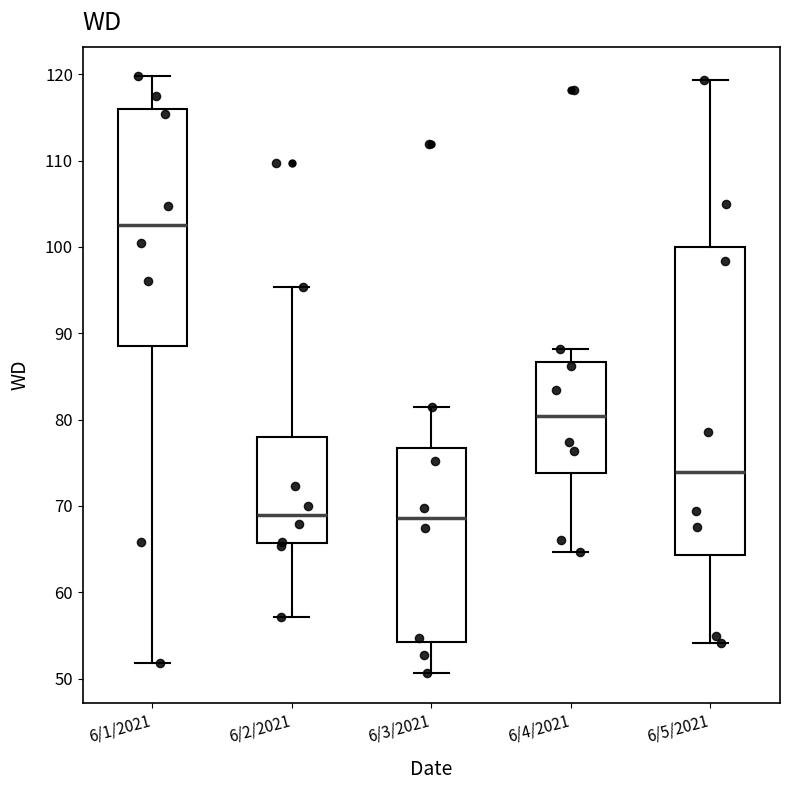

Reading left to right, transcribe this box plot: for each box, give where its median line is, the range the box spans, and where its two whiskers end, as read against the y-axis. The values are not printed on the chart, so give them approximately, as read against the axis.

6/1/2021: median 103, box 89 to 116, whiskers 52 to 120
6/2/2021: median 69, box 66 to 78, whiskers 57 to 95
6/3/2021: median 69, box 54 to 77, whiskers 51 to 81
6/4/2021: median 80, box 74 to 87, whiskers 65 to 88
6/5/2021: median 74, box 64 to 100, whiskers 54 to 119